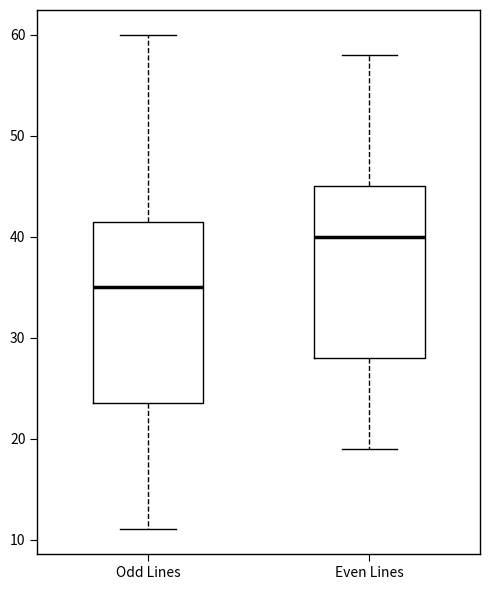

Reading left to right, read every box against the y-axis: the position of its median line, the range the box covers, and the ends of its whiskers. The values are not printed on the chart, so give them approximately, as read against the axis.

Odd Lines: median 35, box 24 to 42, whiskers 11 to 60
Even Lines: median 40, box 28 to 45, whiskers 19 to 58